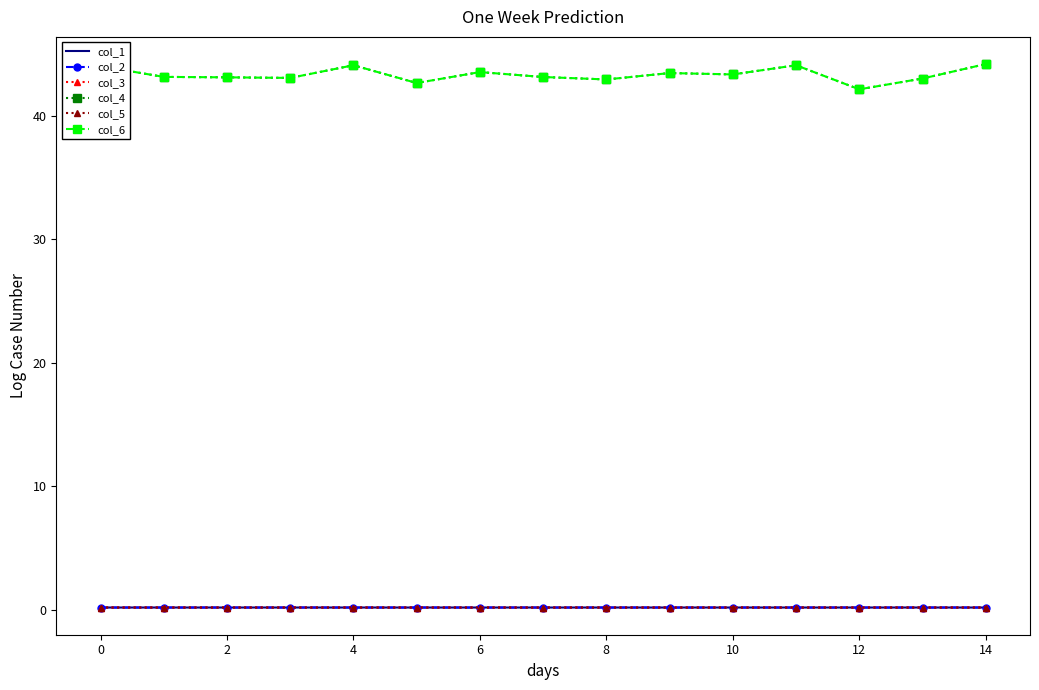

Where is col_5 nearest to the value 0?

11